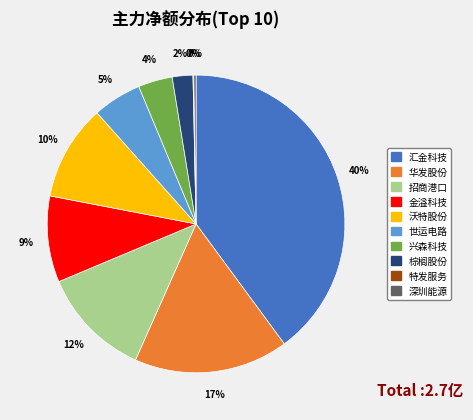

Between 世运电路 and 金溢科技, which is larger?

金溢科技